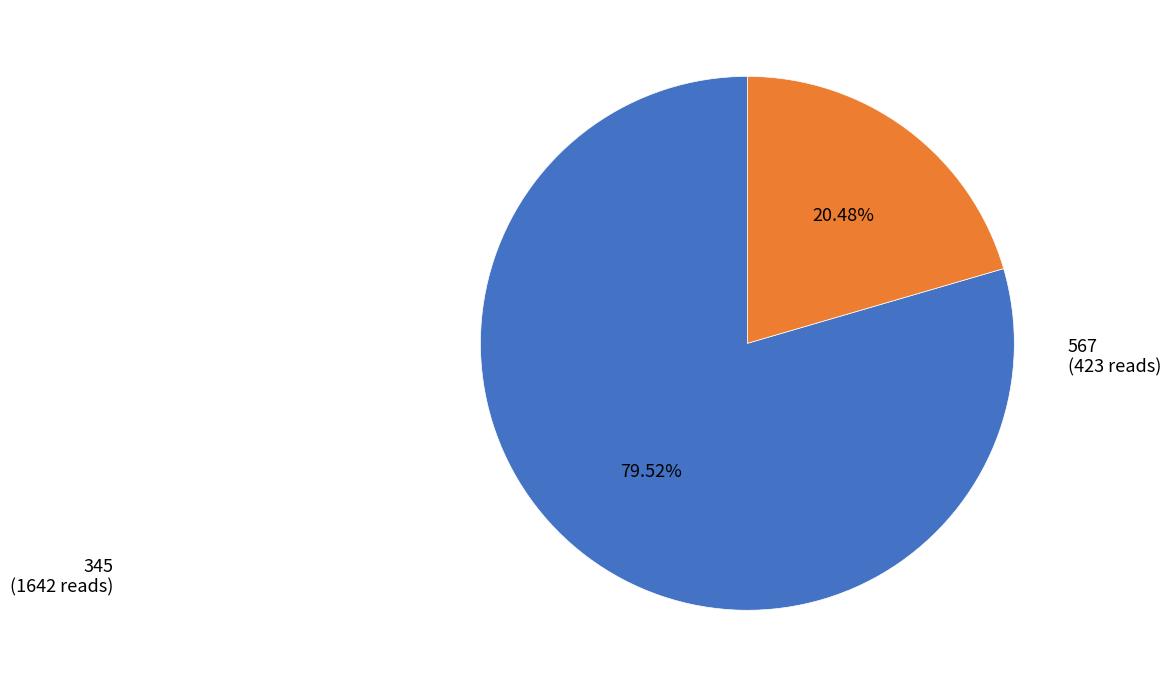

Is there any slice that represents more than half of the pie?

Yes